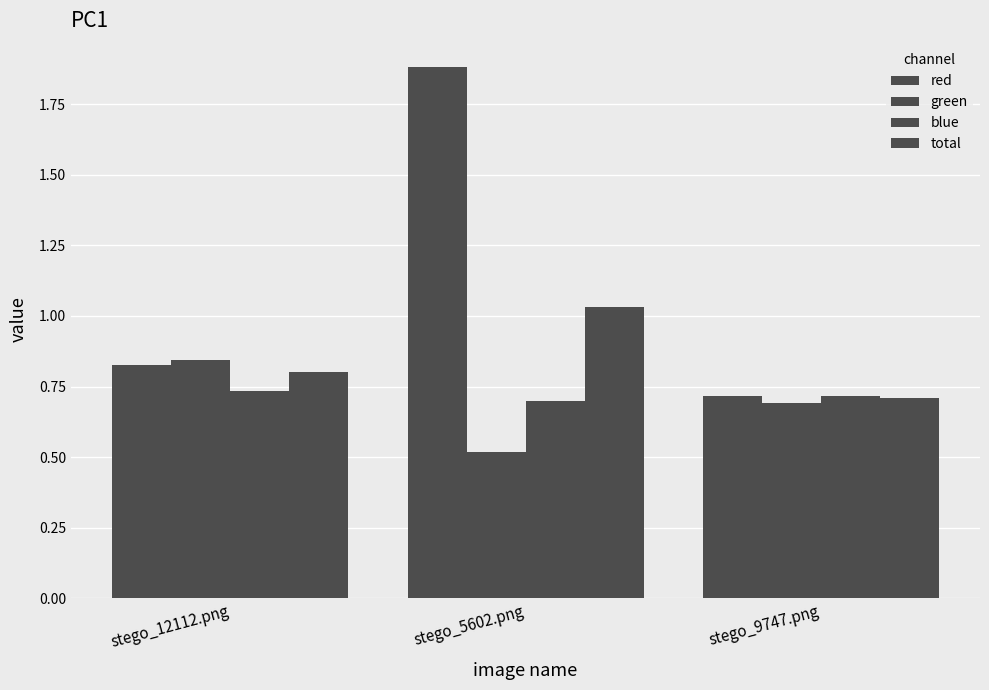

How many distinct data groups are displayed?

4